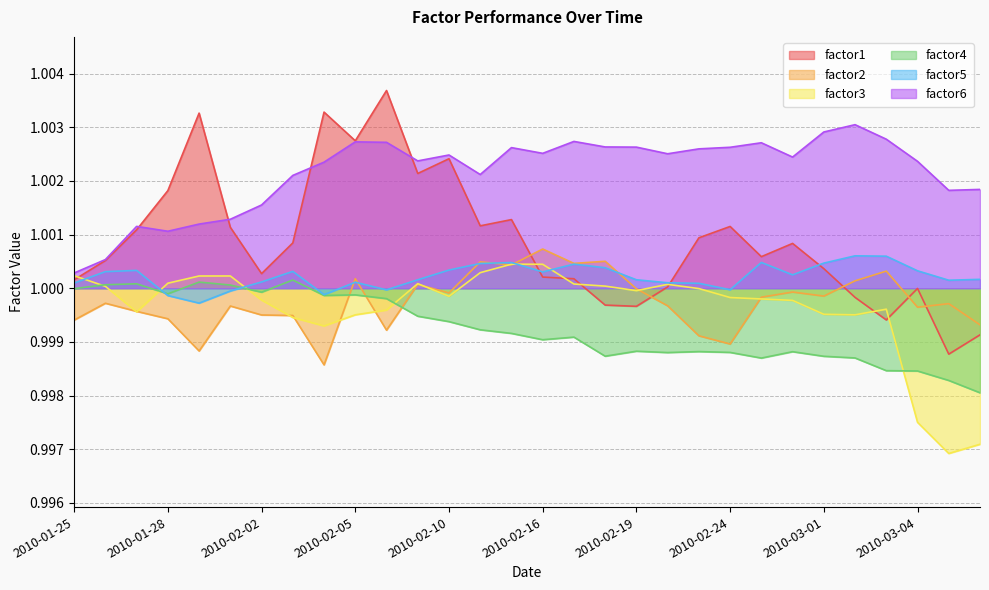

True or false: factor1 has a value of 1.5 at 2010-02-19.

False